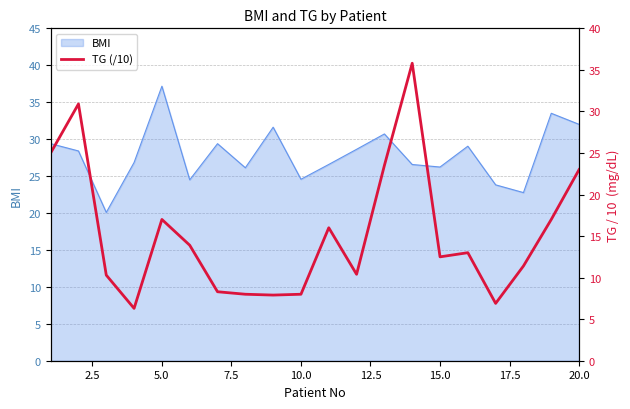

Is it true that BMI equals 32.0 at 20.0?

True